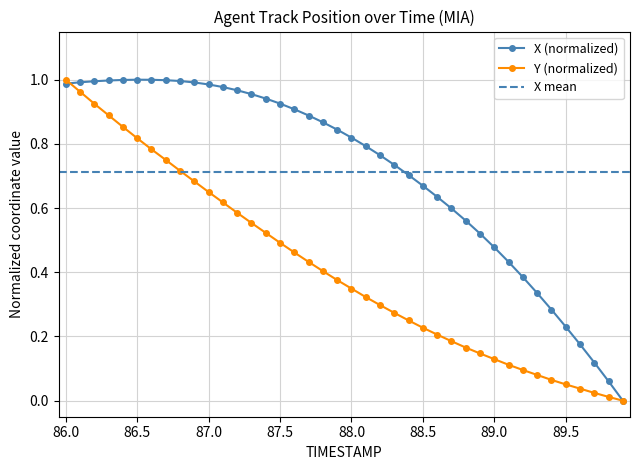

What is the sum of all Y values?

16.5